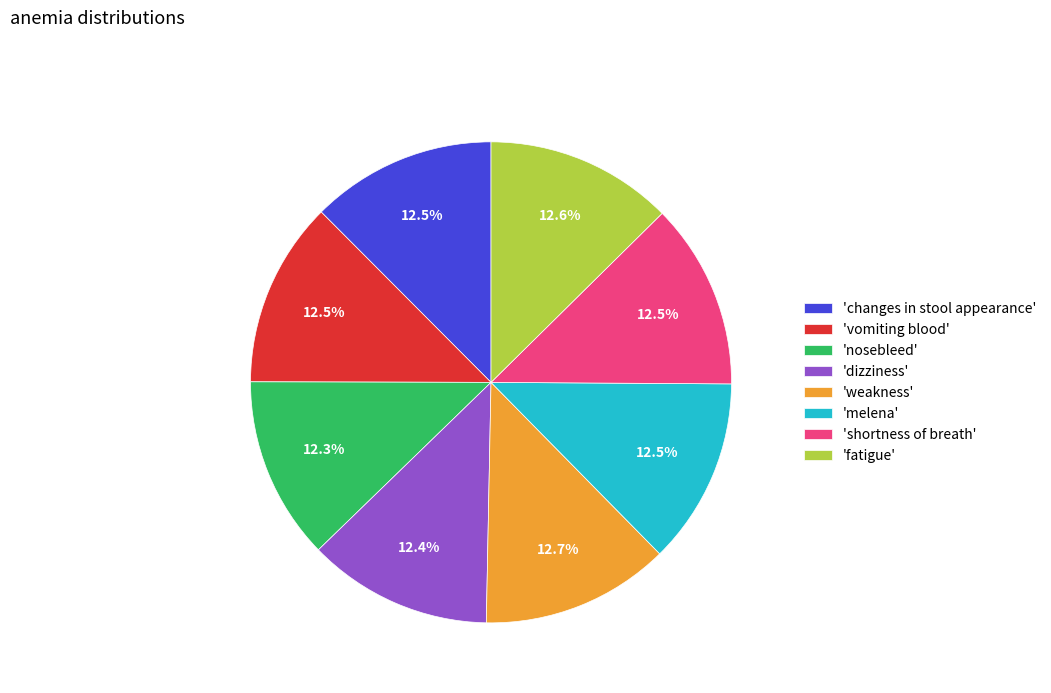

Approximately how many times larger is the value at 'vomiting blood' compared to 'melena'?

1.0